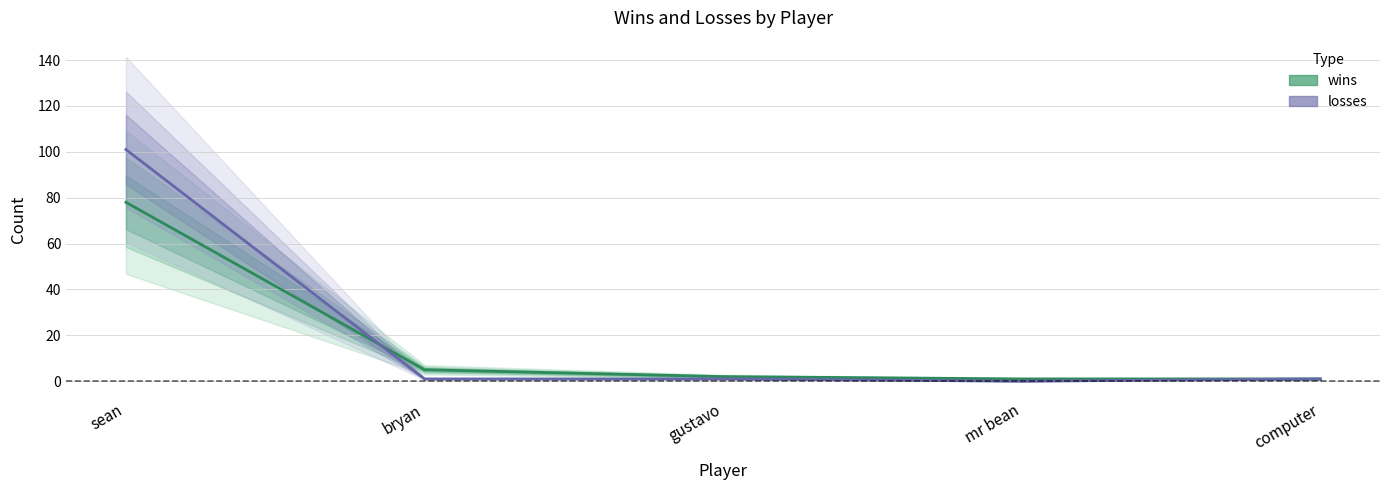

How many intersections are there between wins and losses?

1